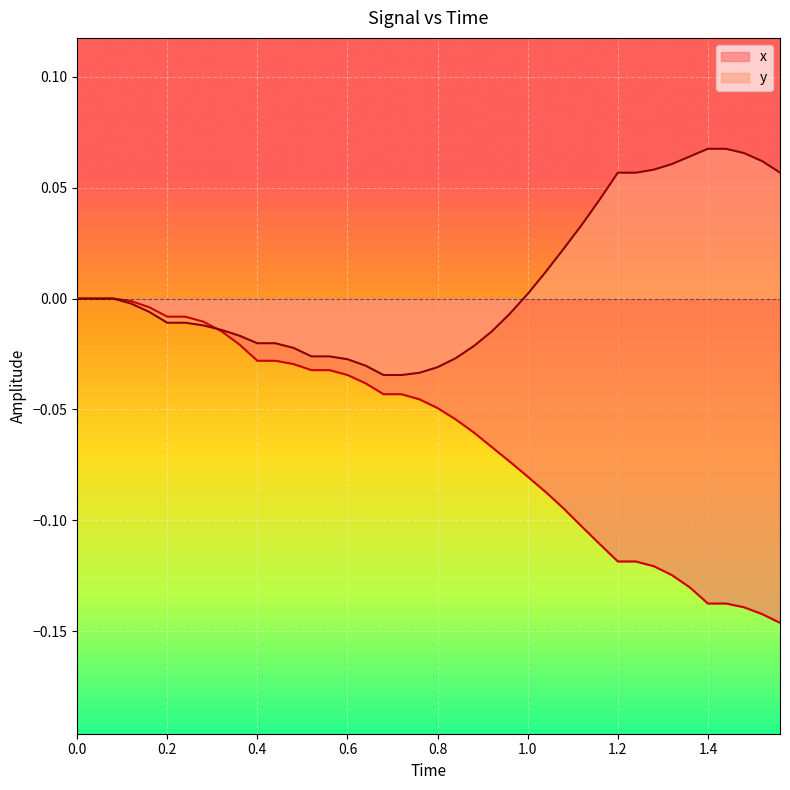

What are all the series names shown in the legend?

x, y